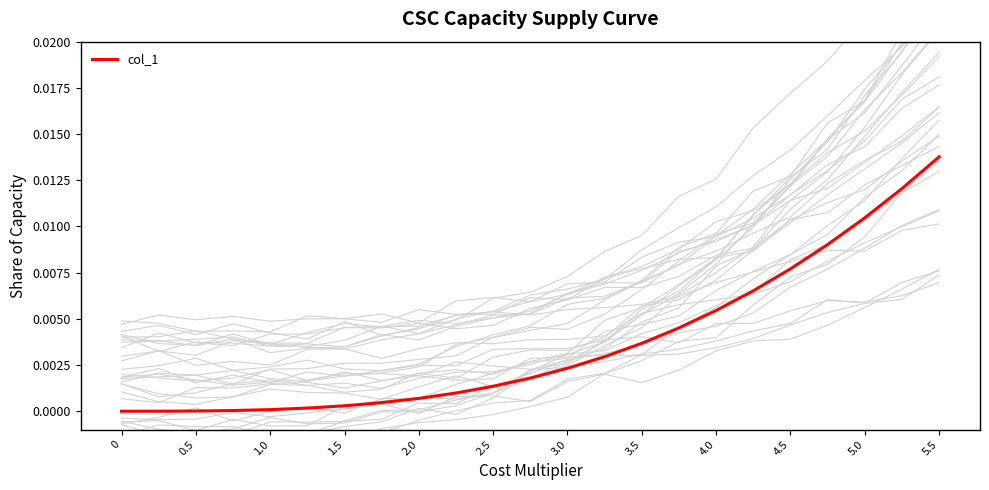

The value of col_1 at 1.0 is 0.0. True or false?

True